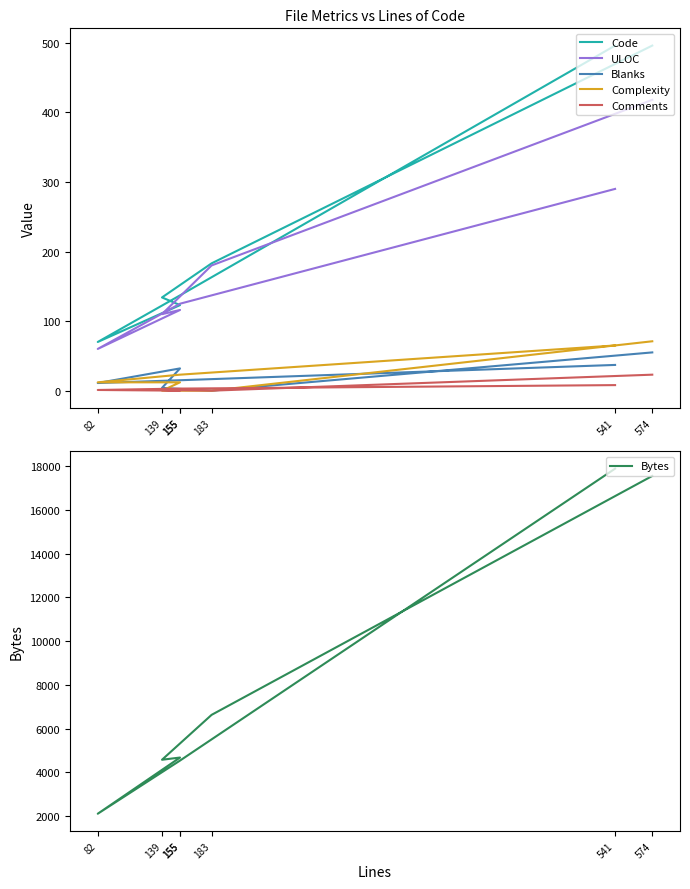

What is the label of the 5th point from the right?

139